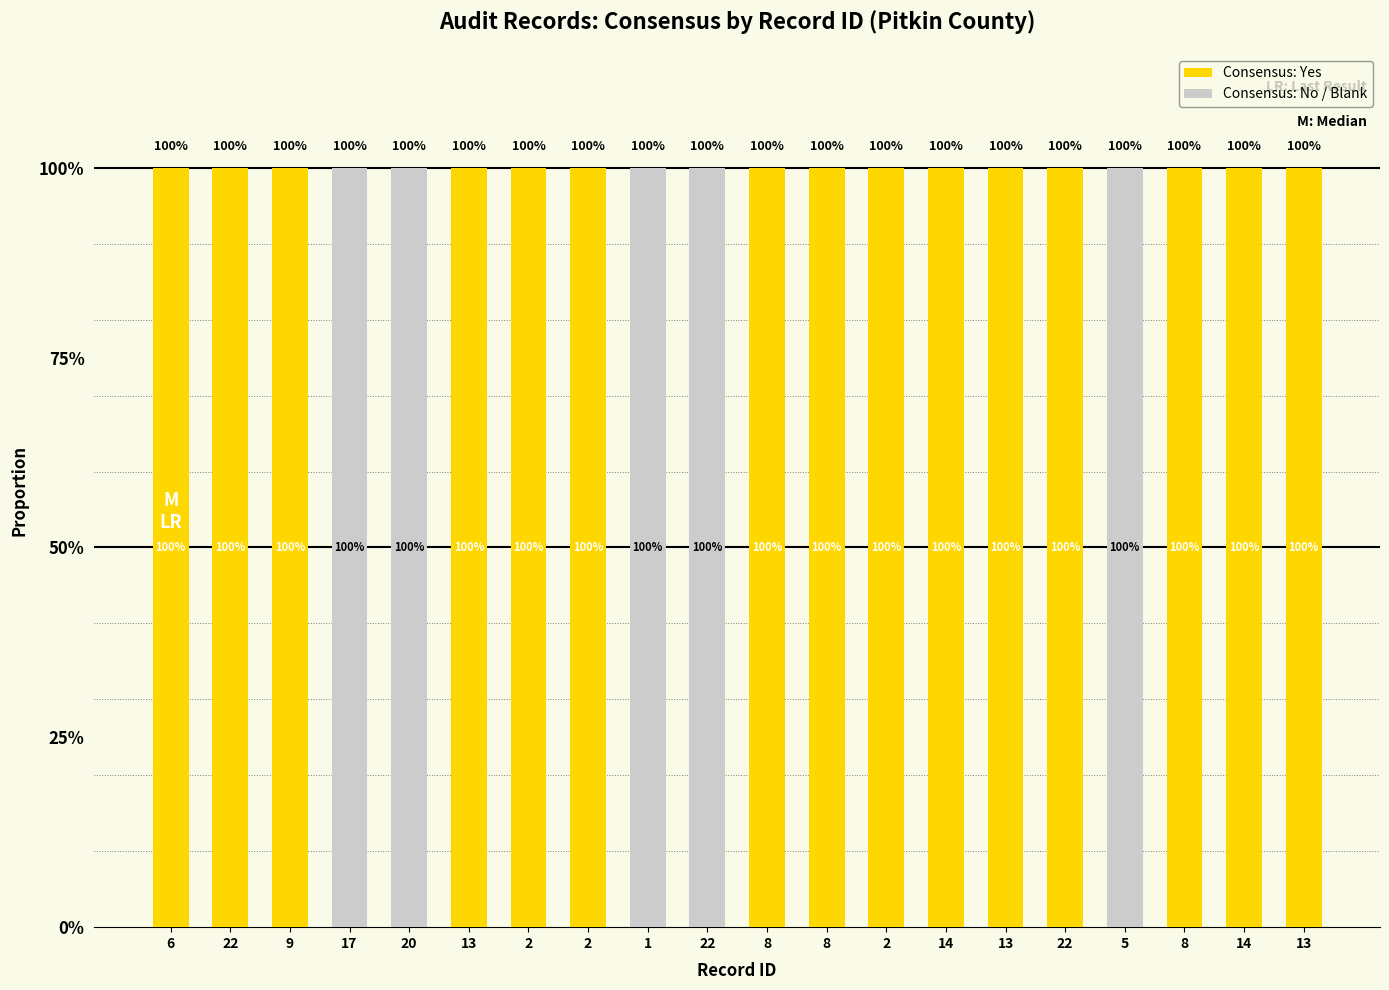

Does the chart contain stacked bars?

Yes